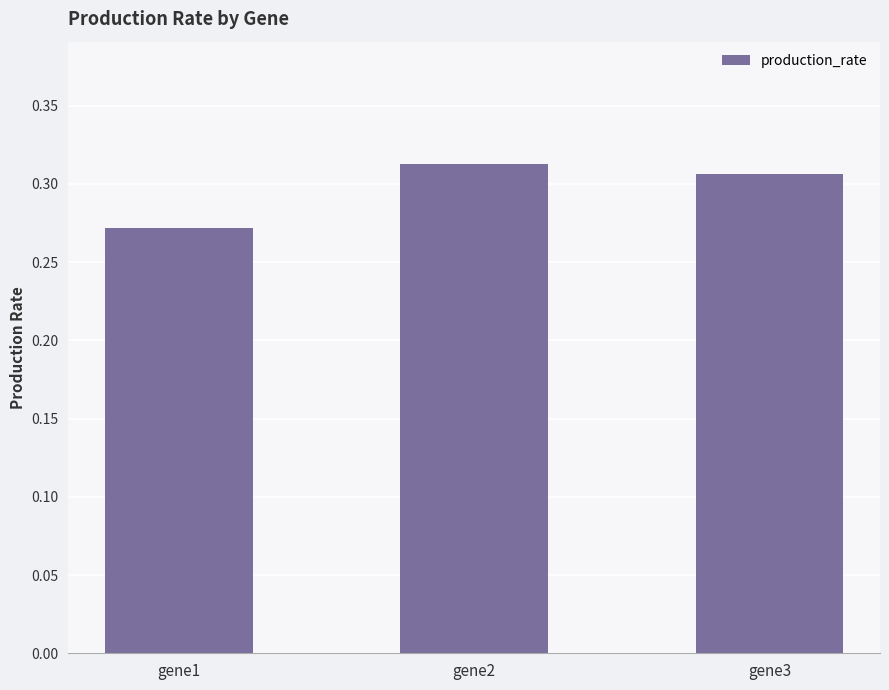

The value at gene1 is 0.1. True or false?

False